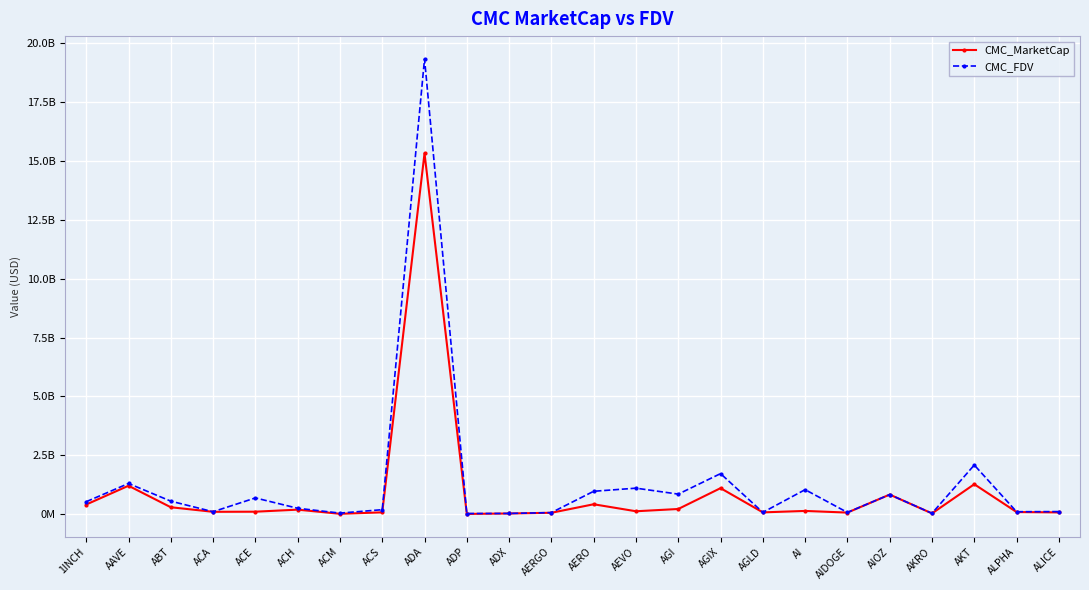

Is this an area chart (filled region under the line)?

No